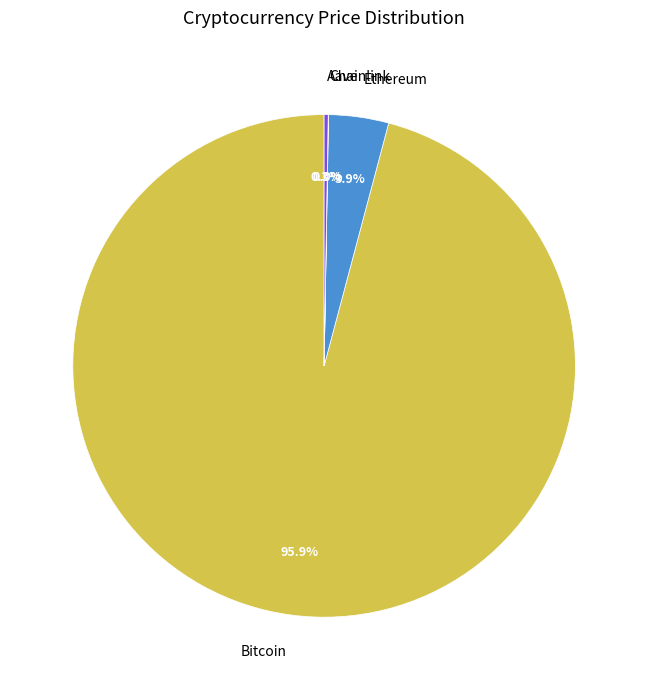

Which slice represents more than half of the pie?

Bitcoin